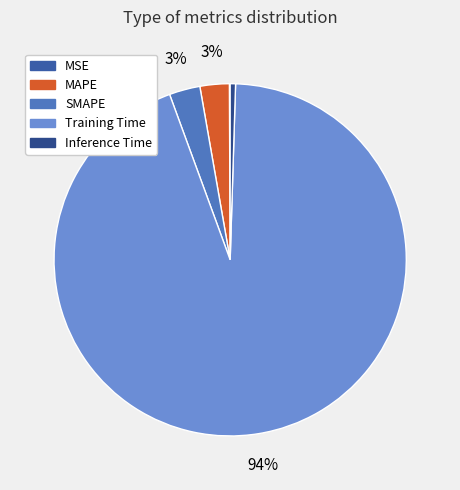

To the nearest percent, what portion does Training Time represent?

94%